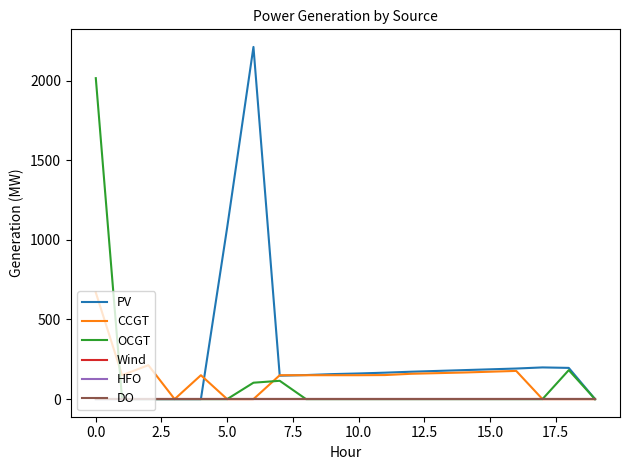

True or false: OCGT and Wind cross at least once.

False